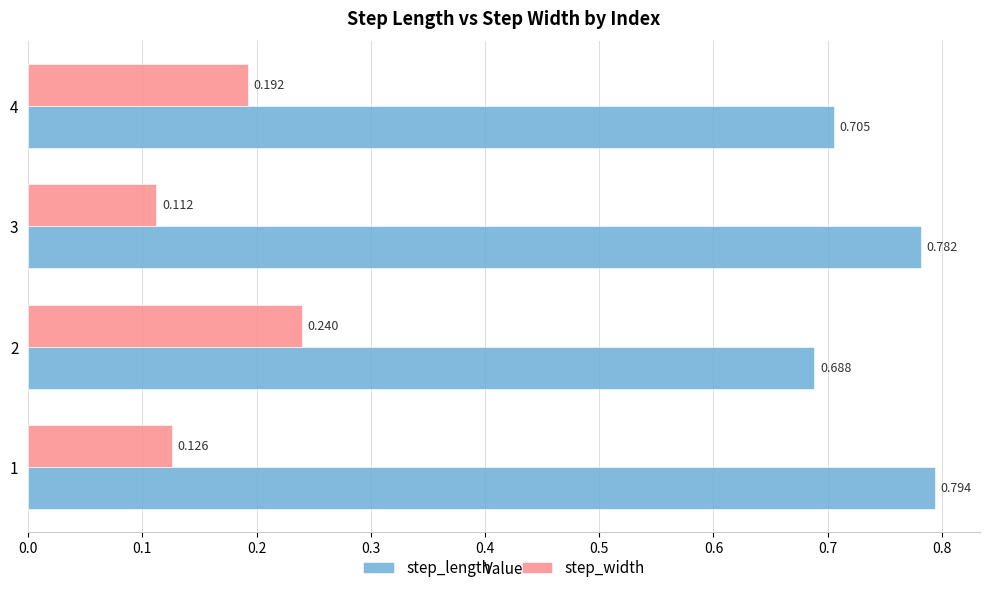

Between 3 and 4, which series saw the biggest shift?

step_width